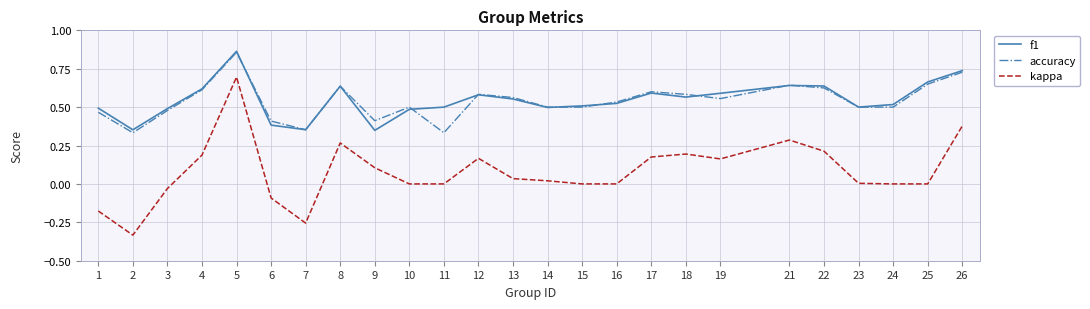

True or false: kappa and f1 intersect in this chart.

False